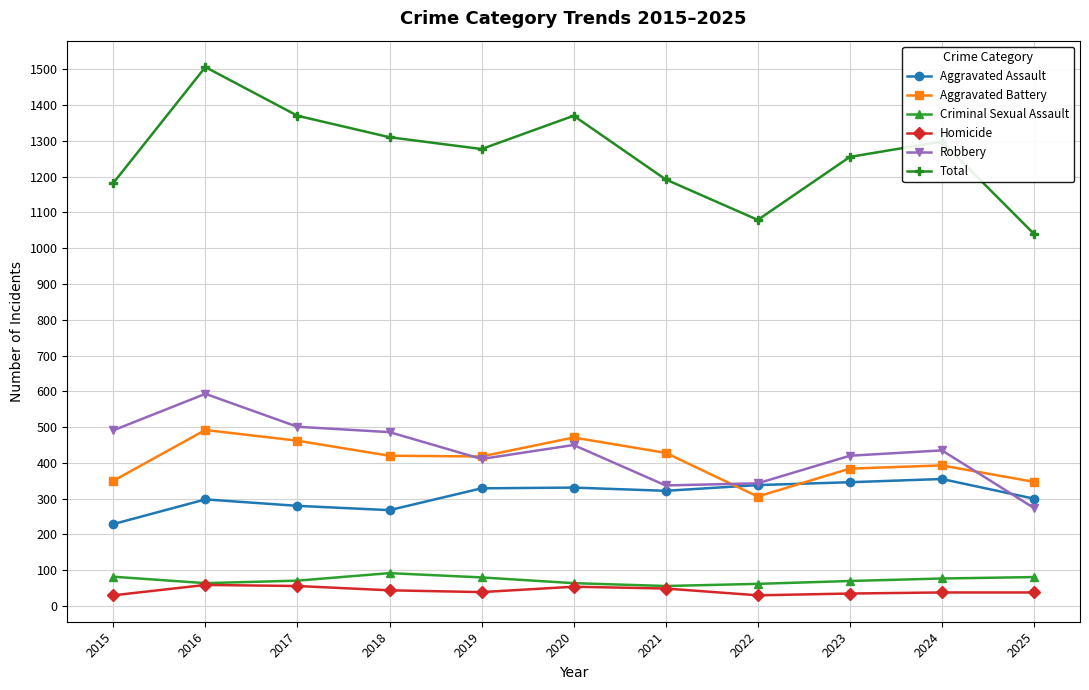

At which category is the sum across all series the highest?

2016